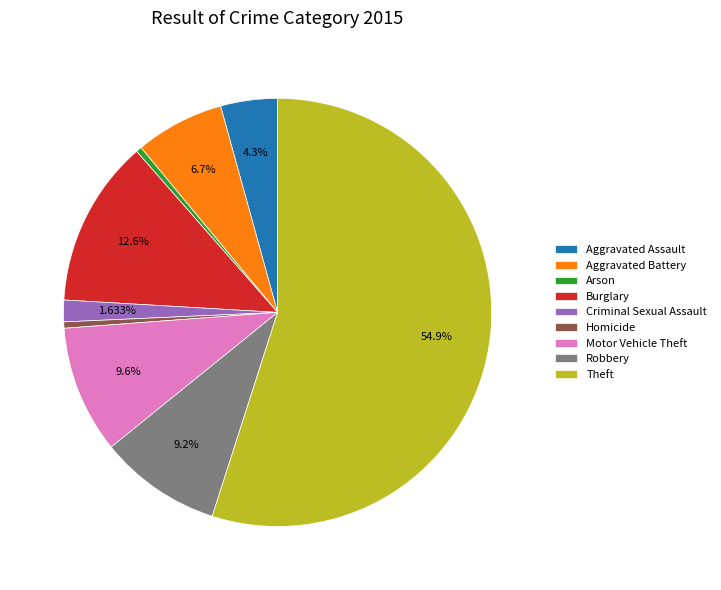

To the nearest percent, what percentage of the pie is Burglary?

13%